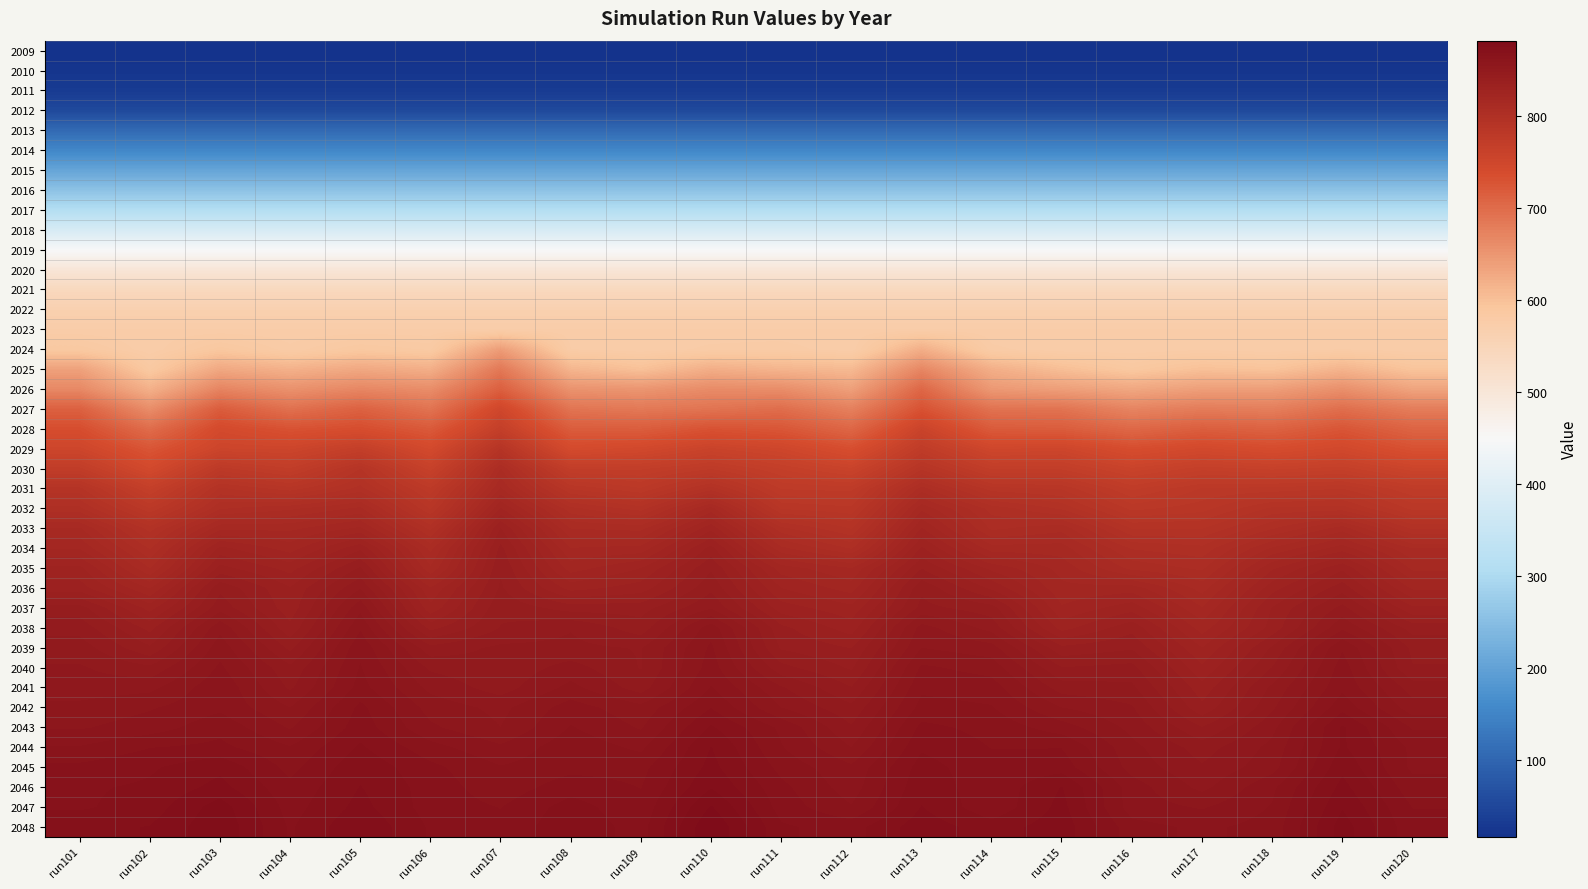

Reading left to right, extract all data points from this chart.

2009: run101=17	run102=17	run103=17	run104=17	run105=17	run106=17	run107=17	run108=17	run109=17	run110=17	run111=17	run112=17	run113=17	run114=17	run115=17	run116=17	run117=17	run118=17	run119=17	run120=17
2010: run101=22	run102=22	run103=22	run104=22	run105=22	run106=22	run107=22	run108=22	run109=22	run110=22	run111=22	run112=22	run113=22	run114=22	run115=22	run116=22	run117=22	run118=22	run119=22	run120=22
2011: run101=32	run102=32	run103=32	run104=32	run105=32	run106=32	run107=32	run108=32	run109=32	run110=32	run111=32	run112=32	run113=32	run114=32	run115=32	run116=32	run117=32	run118=32	run119=32	run120=32
2012: run101=55	run102=55	run103=55	run104=55	run105=55	run106=55	run107=55	run108=55	run109=55	run110=55	run111=55	run112=55	run113=55	run114=55	run115=55	run116=55	run117=55	run118=55	run119=55	run120=55
2013: run101=108	run102=108	run103=108	run104=108	run105=108	run106=108	run107=108	run108=108	run109=108	run110=108	run111=108	run112=108	run113=108	run114=108	run115=108	run116=108	run117=108	run118=108	run119=108	run120=108
2014: run101=155	run102=155	run103=155	run104=155	run105=155	run106=155	run107=155	run108=155	run109=155	run110=155	run111=155	run112=155	run113=155	run114=155	run115=155	run116=155	run117=155	run118=155	run119=155	run120=155
2015: run101=206	run102=206	run103=206	run104=206	run105=206	run106=206	run107=206	run108=206	run109=206	run110=206	run111=206	run112=206	run113=206	run114=206	run115=206	run116=206	run117=206	run118=206	run119=206	run120=206
2016: run101=258	run102=258	run103=258	run104=258	run105=258	run106=258	run107=258	run108=258	run109=258	run110=258	run111=258	run112=258	run113=258	run114=258	run115=258	run116=258	run117=258	run118=258	run119=258	run120=258
2017: run101=310	run102=310	run103=310	run104=310	run105=310	run106=310	run107=310	run108=310	run109=310	run110=310	run111=310	run112=310	run113=310	run114=310	run115=310	run116=310	run117=310	run118=310	run119=310	run120=310
2018: run101=382	run102=382	run103=382	run104=382	run105=382	run106=382	run107=382	run108=382	run109=382	run110=382	run111=382	run112=382	run113=382	run114=382	run115=382	run116=382	run117=382	run118=382	run119=382	run120=382
2019: run101=448	run102=448	run103=448	run104=448	run105=448	run106=448	run107=448	run108=448	run109=448	run110=448	run111=448	run112=448	run113=448	run114=448	run115=448	run116=448	run117=448	run118=448	run119=448	run120=448
2020: run101=501	run102=501	run103=501	run104=501	run105=501	run106=501	run107=501	run108=501	run109=501	run110=501	run111=501	run112=501	run113=501	run114=501	run115=501	run116=501	run117=501	run118=501	run119=501	run120=501
2021: run101=541	run102=541	run103=541	run104=541	run105=541	run106=541	run107=541	run108=541	run109=541	run110=541	run111=541	run112=541	run113=541	run114=541	run115=541	run116=541	run117=541	run118=541	run119=541	run120=541
2022: run101=564	run102=564	run103=564	run104=564	run105=564	run106=564	run107=564	run108=564	run109=564	run110=564	run111=564	run112=564	run113=564	run114=564	run115=564	run116=564	run117=564	run118=564	run119=564	run120=564
2023: run101=575	run102=575	run103=575	run104=575	run105=575	run106=575	run107=575	run108=575	run109=575	run110=575	run111=575	run112=575	run113=575	run114=575	run115=575	run116=575	run117=575	run118=575	run119=575	run120=575
2024: run101=587	run102=575	run103=590	run104=579	run105=588	run106=584	run107=642	run108=578	run109=575	run110=579	run111=580	run112=575	run113=621	run114=579	run115=575	run116=575	run117=577	run118=575	run119=578	run120=575
2025: run101=637	run102=587	run103=629	run104=618	run105=629	run106=621	run107=685	run108=613	run109=600	run110=622	run111=614	run112=608	run113=668	run114=621	run115=603	run116=589	run117=601	run118=597	run119=615	run120=596
2026: run101=666	run102=619	run103=671	run104=656	run105=668	run106=661	run107=714	run108=654	run109=651	run110=663	run111=661	run112=639	run113=705	run114=647	run115=640	run116=630	run117=640	run118=641	run119=658	run120=634
2027: run101=713	run102=661	run103=718	run104=694	run105=712	run106=691	run107=749	run108=690	run109=685	run110=691	run111=698	run112=676	run113=730	run114=692	run115=691	run116=671	run117=681	run118=678	run119=697	run120=680
2028: run101=736	run102=699	run103=742	run104=730	run105=736	run106=721	run107=767	run108=718	run109=717	run110=730	run111=725	run112=706	run113=757	run114=720	run115=718	run116=704	run117=716	run118=711	run119=726	run120=709
2029: run101=752	run102=726	run103=754	run104=753	run105=767	run106=743	run107=791	run108=741	run109=746	run110=758	run111=751	run112=735	run113=774	run114=750	run115=752	run116=736	run117=745	run118=738	run119=746	run120=731
2030: run101=772	run102=744	run103=779	run104=771	run105=791	run106=762	run107=808	run108=770	run109=770	run110=777	run111=767	run112=758	run113=790	run114=770	run115=770	run116=758	run117=766	run118=763	run119=766	run120=755
2031: run101=792	run102=766	run103=795	run104=789	run105=799	run106=778	run107=815	run108=787	run109=781	run110=796	run111=777	run112=776	run113=806	run114=789	run115=787	run116=773	run117=781	run118=782	run119=784	run120=774
2032: run101=802	run102=781	run103=804	run104=807	run105=812	run106=787	run107=825	run108=802	run109=796	run110=816	run111=787	run112=785	run113=817	run114=803	run115=797	run116=783	run117=786	run118=795	run119=796	run120=783
2033: run101=815	run102=796	run103=817	run104=817	run105=822	run106=800	run107=835	run108=811	run109=810	run110=827	run111=802	run112=794	run113=825	run114=807	run115=810	run116=794	run117=794	run118=804	run119=813	run120=797
2034: run101=821	run102=804	run103=829	run104=823	run105=834	run106=810	run107=839	run108=818	run109=819	run110=836	run111=812	run112=804	run113=832	run114=816	run115=816	run116=804	run117=802	run118=815	run119=823	run120=811
2035: run101=829	run102=811	run103=836	run104=830	run105=842	run106=815	run107=841	run108=823	run109=828	run110=841	run111=823	run112=818	run113=838	run114=827	run115=820	run116=810	run117=807	run118=824	run119=834	run120=817
2036: run101=833	run102=821	run103=844	run104=835	run105=848	run106=825	run107=842	run108=830	run109=833	run110=844	run111=828	run112=823	run113=844	run114=834	run115=822	run116=823	run117=813	run118=830	run119=840	run120=824
2037: run101=843	run102=830	run103=847	run104=836	run105=854	run106=829	run107=844	run108=840	run109=840	run110=848	run111=833	run112=829	run113=846	run114=843	run115=825	run116=830	run117=818	run118=835	run119=846	run120=832
2038: run101=847	run102=837	run103=854	run104=839	run105=858	run106=837	run107=845	run108=848	run109=843	run110=857	run111=839	run112=833	run113=853	run114=847	run115=830	run116=837	run117=823	run118=836	run119=851	run120=840
2039: run101=850	run102=842	run103=857	run104=844	run105=861	run106=846	run107=849	run108=849	run109=848	run110=859	run111=841	run112=838	run113=855	run114=853	run115=839	run116=841	run117=828	run118=842	run119=858	run120=844
2040: run101=852	run102=849	run103=859	run104=849	run105=862	run106=851	run107=849	run108=853	run109=848	run110=860	run111=846	run112=841	run113=859	run114=857	run115=845	run116=846	run117=832	run118=845	run119=860	run120=845
2041: run101=853	run102=854	run103=861	run104=851	run105=863	run106=854	run107=850	run108=856	run109=850	run110=862	run111=852	run112=845	run113=861	run114=860	run115=850	run116=849	run117=836	run118=849	run119=861	run120=850
2042: run101=856	run102=858	run103=861	run104=855	run105=866	run106=857	run107=854	run108=860	run109=856	run110=865	run111=855	run112=849	run113=863	run114=862	run115=855	run116=852	run117=839	run118=851	run119=864	run120=853
2043: run101=858	run102=860	run103=864	run104=858	run105=867	run106=859	run107=855	run108=862	run109=858	run110=869	run111=861	run112=852	run113=866	run114=864	run115=860	run116=854	run117=845	run118=854	run119=869	run120=858
2044: run101=862	run102=865	run103=866	run104=862	run105=869	run106=863	run107=859	run108=864	run109=861	run110=872	run111=862	run112=855	run113=868	run114=865	run115=865	run116=856	run117=850	run118=856	run119=869	run120=861
2045: run101=866	run102=868	run103=871	run104=864	run105=871	run106=866	run107=862	run108=864	run109=864	run110=873	run111=864	run112=859	run113=870	run114=866	run115=867	run116=857	run117=852	run118=857	run119=871	run120=861
2046: run101=868	run102=869	run103=873	run104=866	run105=872	run106=867	run107=863	run108=867	run109=865	run110=875	run111=866	run112=860	run113=871	run114=866	run115=872	run116=860	run117=854	run118=861	run119=873	run120=863
2047: run101=868	run102=870	run103=877	run104=867	run105=873	run106=867	run107=865	run108=870	run109=866	run110=879	run111=867	run112=862	run113=872	run114=866	run115=873	run116=860	run117=858	run118=862	run119=875	run120=865
2048: run101=871	run102=872	run103=878	run104=868	run105=875	run106=868	run107=866	run108=871	run109=867	run110=882	run111=869	run112=867	run113=874	run114=870	run115=874	run116=863	run117=861	run118=863	run119=877	run120=866